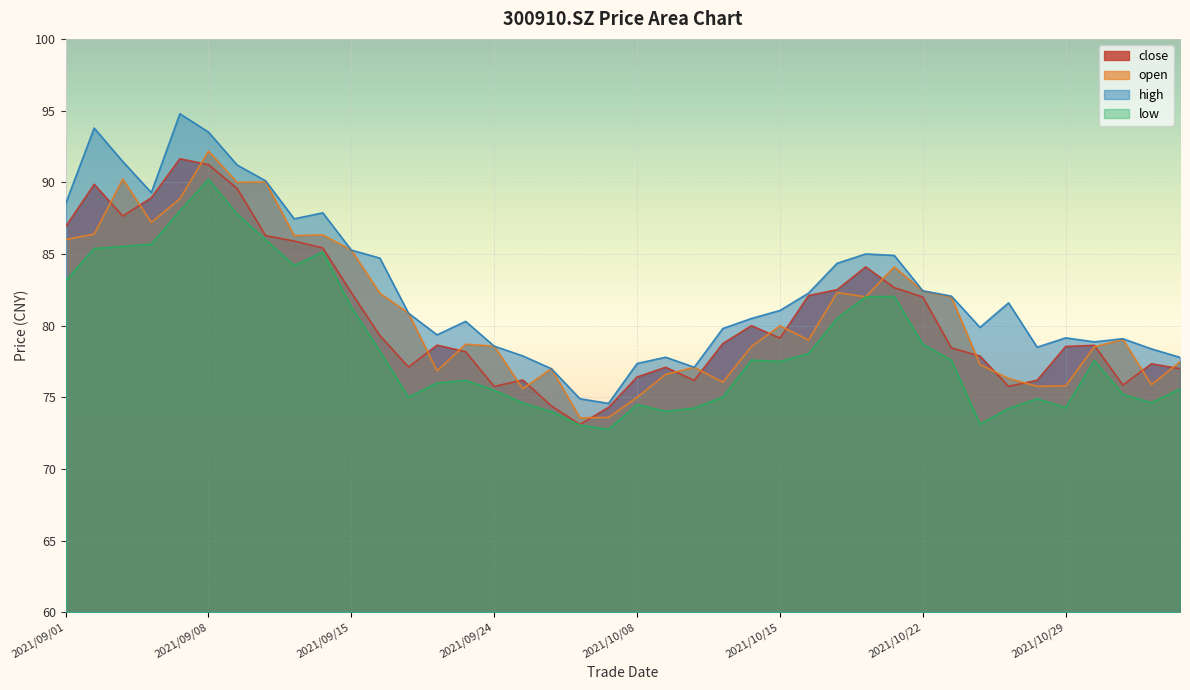

Rank the series by their maximum value, from lowest to highest.

low, close, open, high